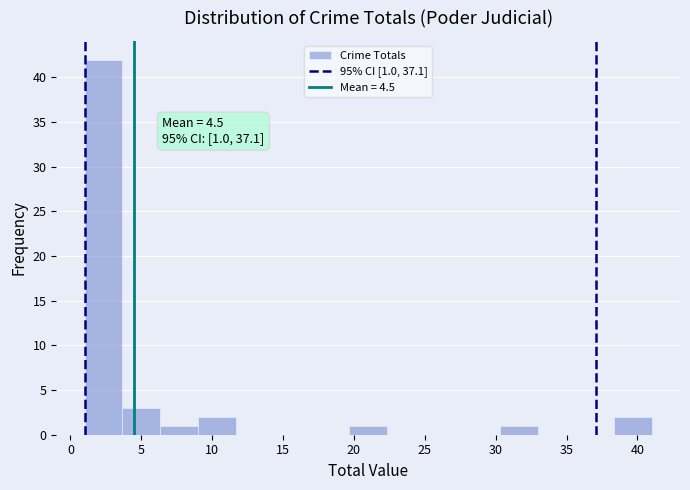

Which range on the x-axis has the tallest bar?

1.0 to 3.5